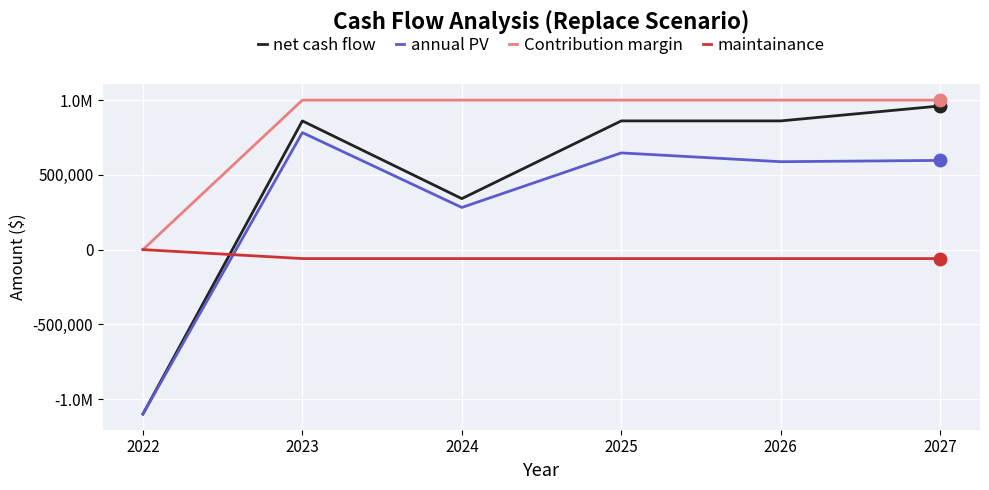

What is the approximate value of Contribution margin at 2024?

1000000.0